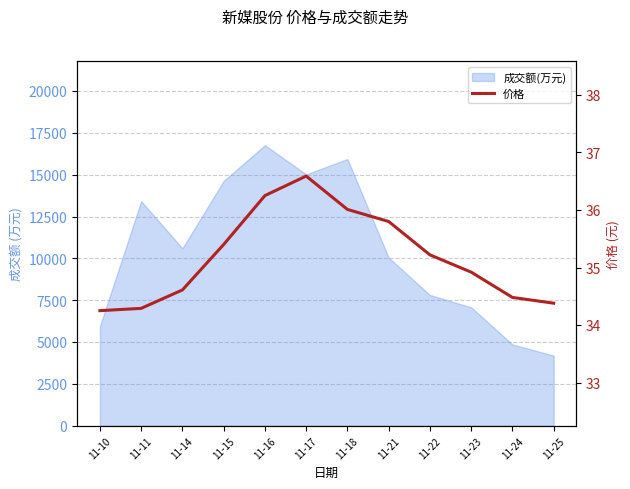

Reading right to left, transcribe all the data shown in this chart.

34.4	34.5	34.9	35.2	35.8	36.0	36.6	36.2	35.4	34.6	34.3	34.2